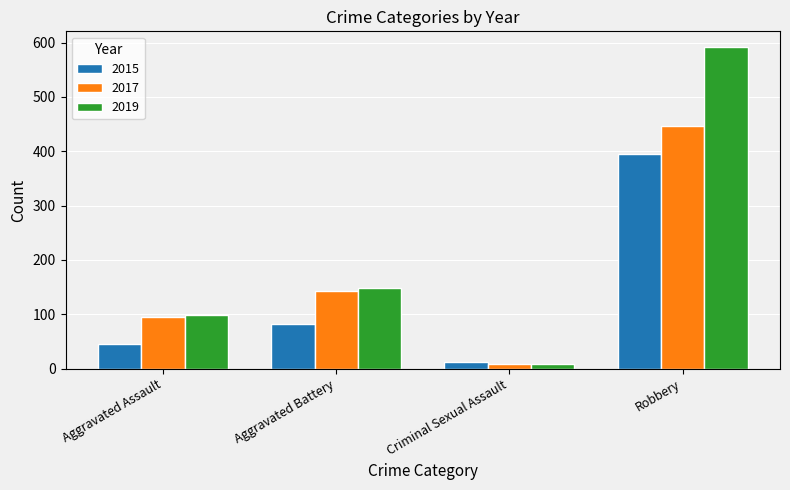

What is the maximum value for 2017?

446